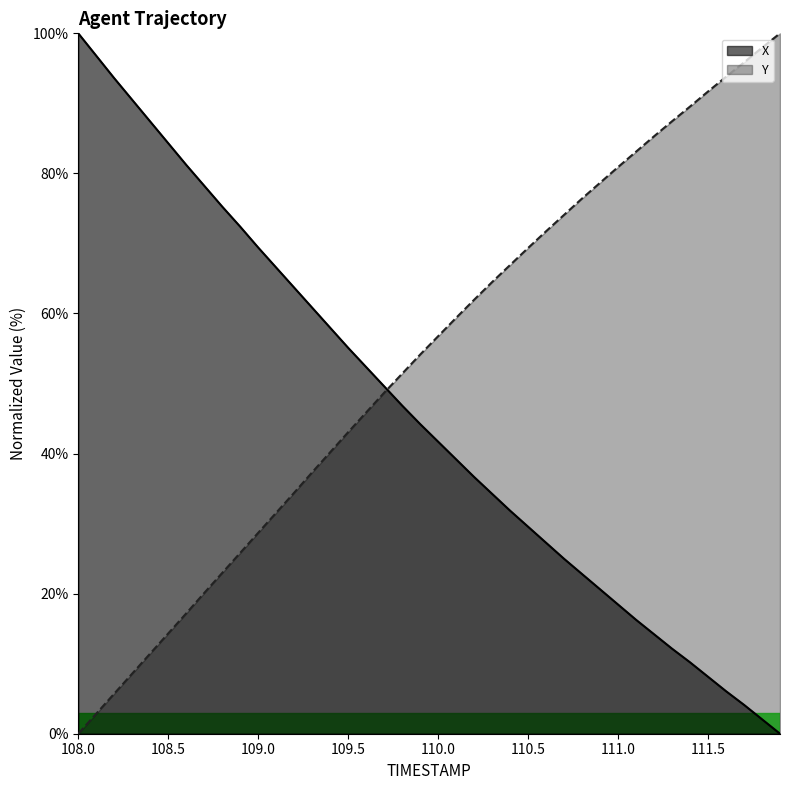

At which label does Y reach its minimum?

108.0